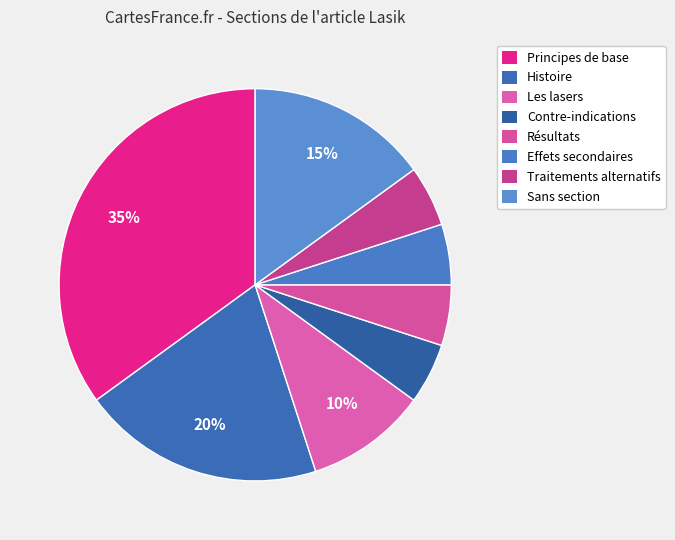

How many slices are in this pie chart?

8